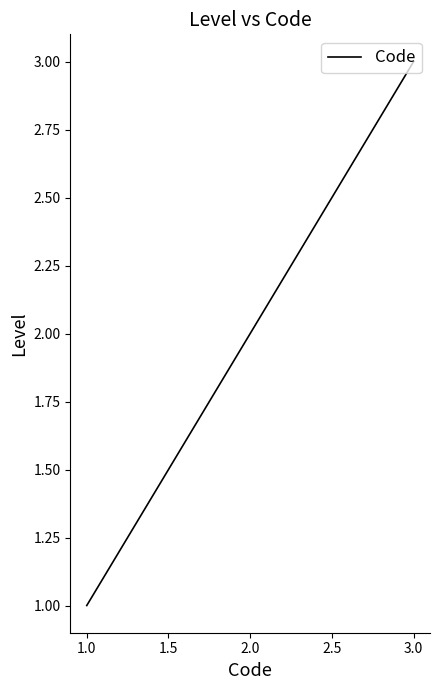

How many lines are shown in the chart?

1